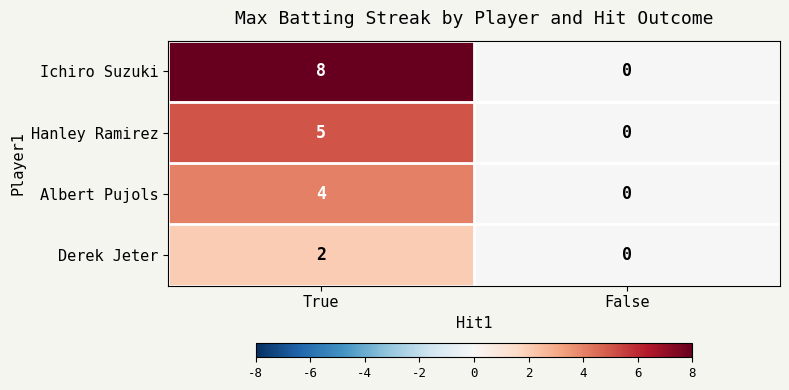

What is the difference between the maximum and minimum values in the Hanley Ramirez series?

5